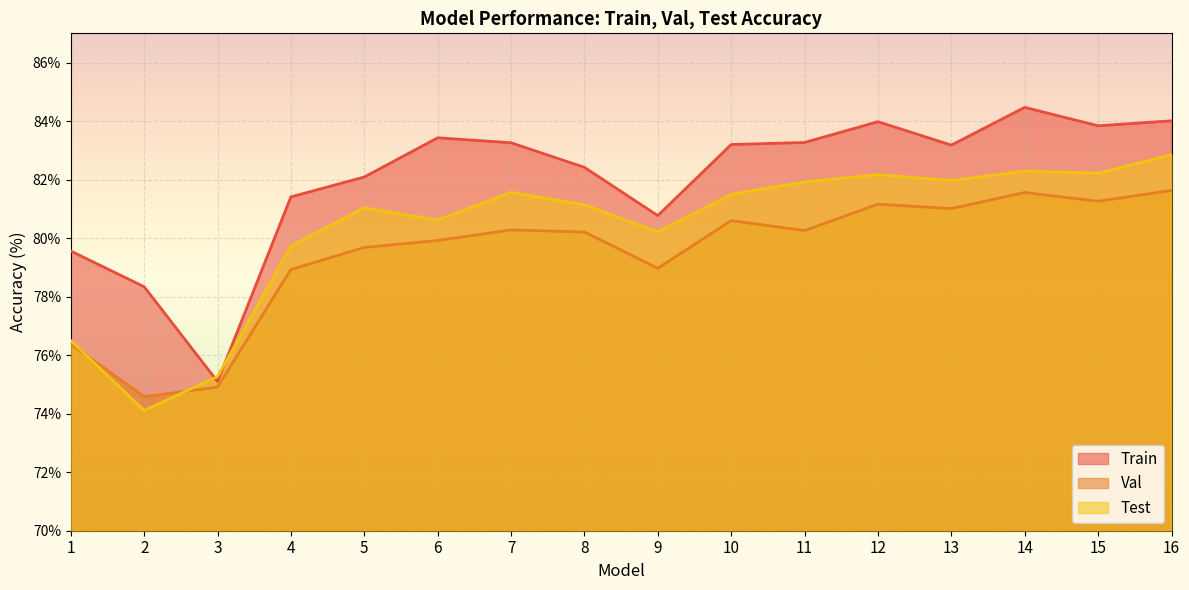

What value does the Test series have at 16?

82.8